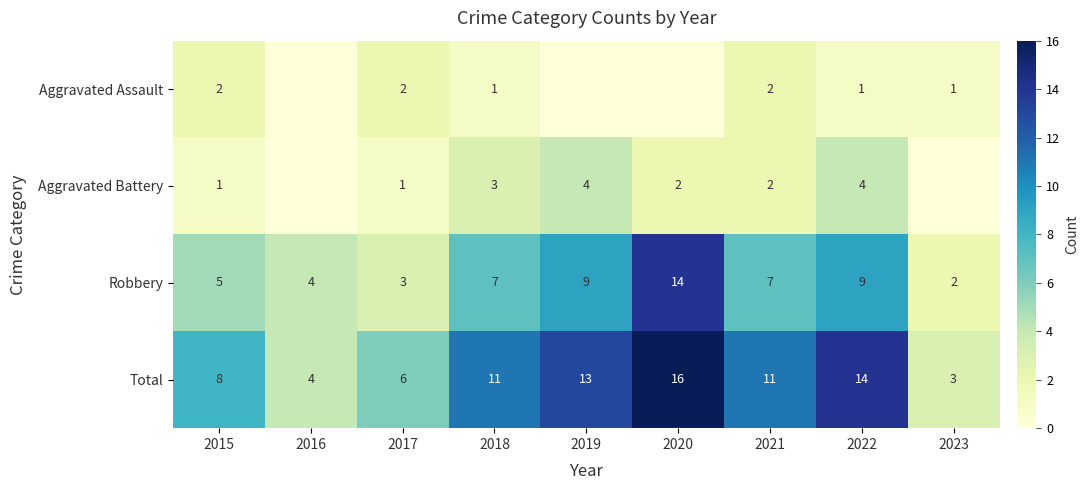

At which category is the sum across all series the highest?

2020